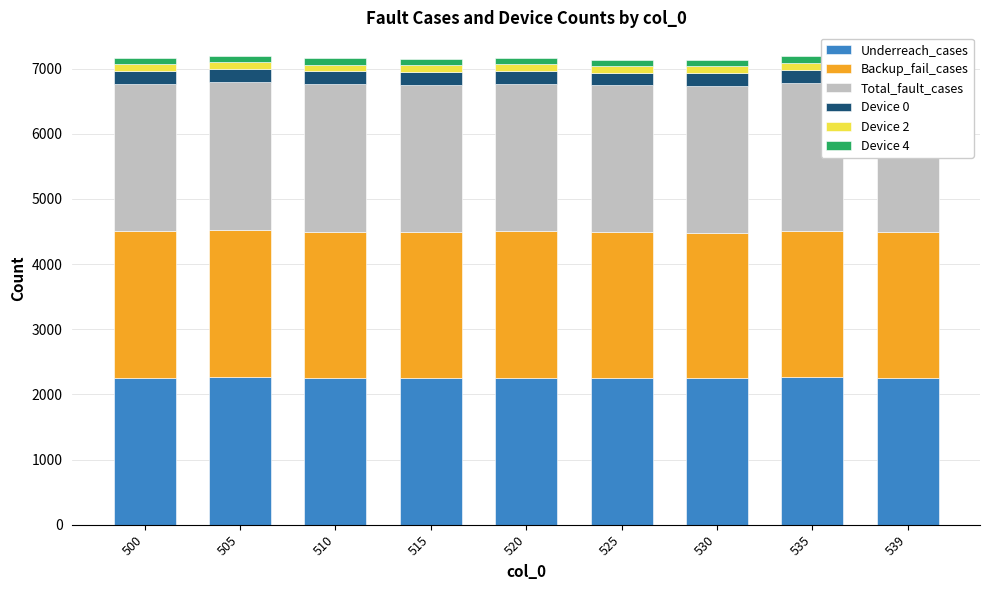

What is the highest value of the Underreach_cases series?

2267